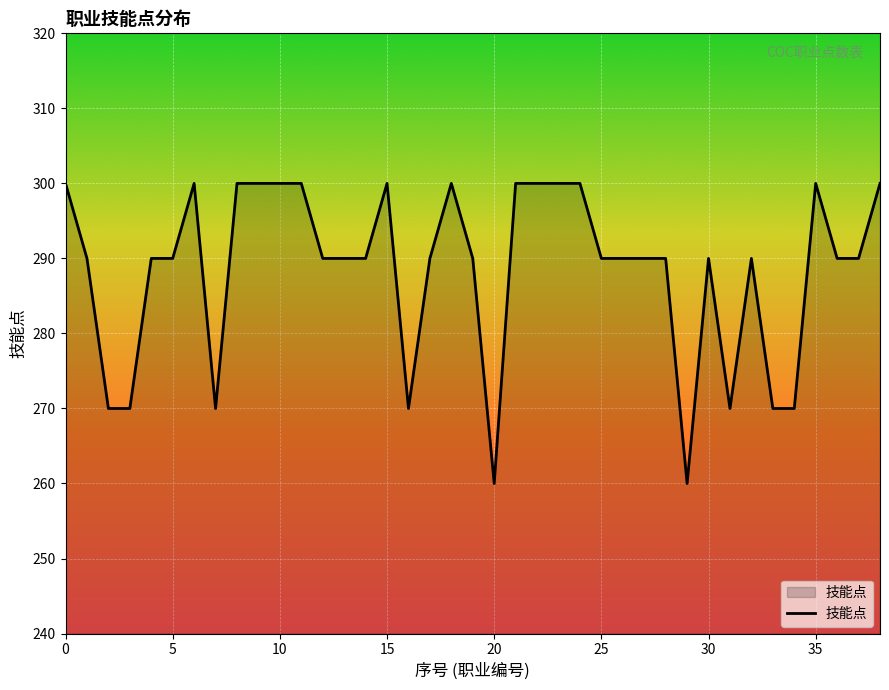

What is the maximum value shown in the chart?

300